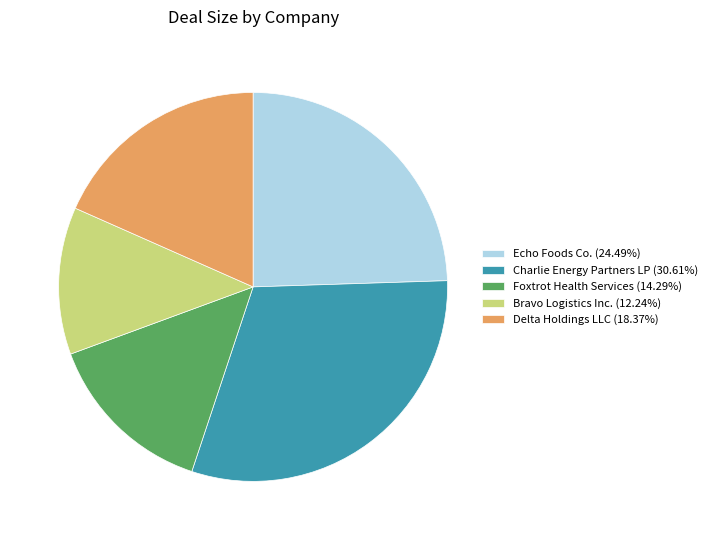

Is Echo Foods Co. the majority of the pie?

No